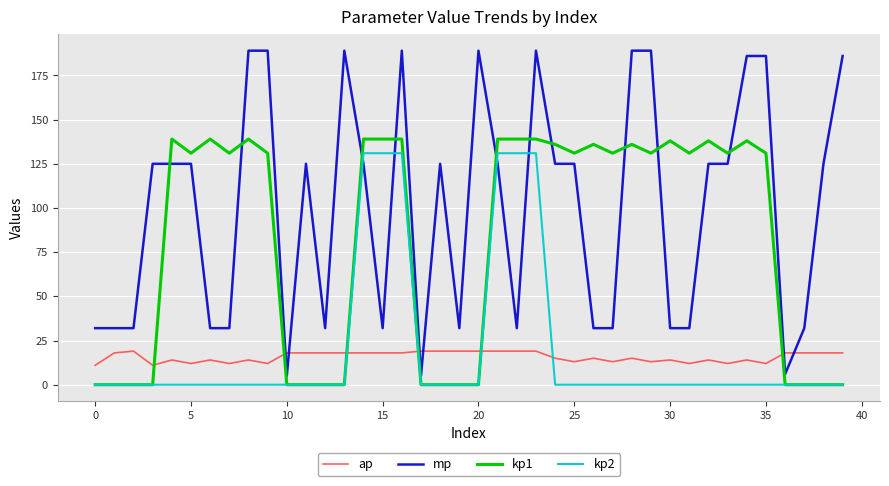

Which series has the largest total across all categories?

mp